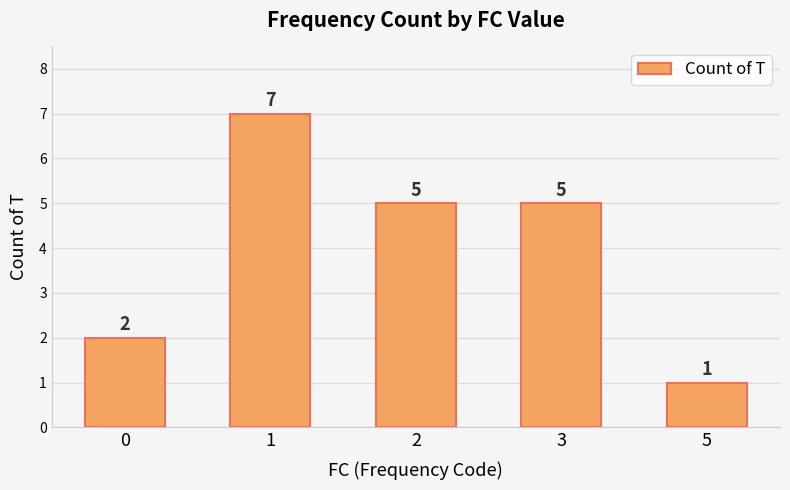

What is the value of the 2nd bar from the left?

7